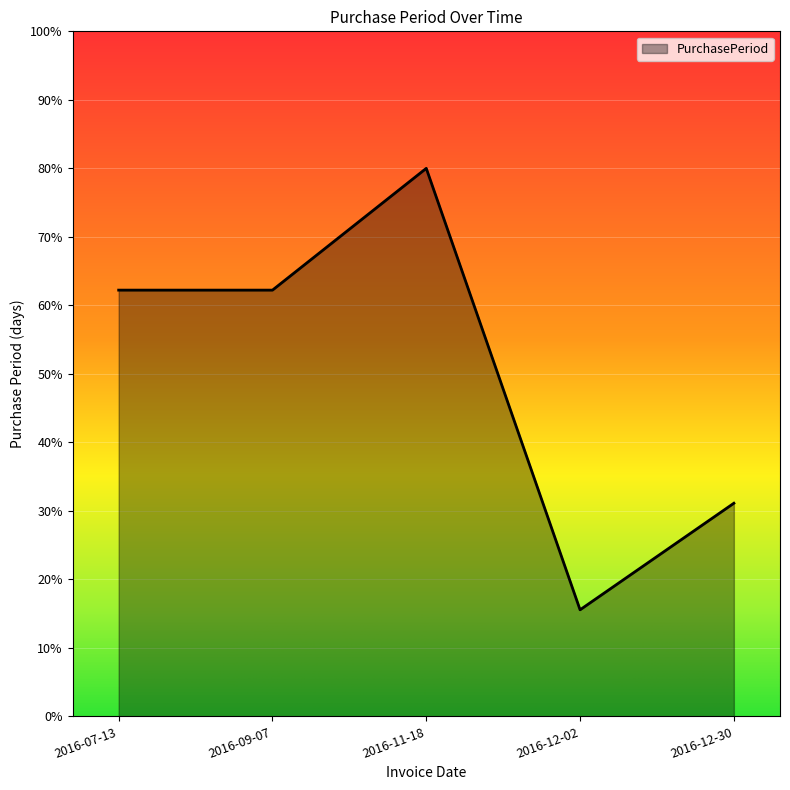

What position from the left is 2016-09-07?

2